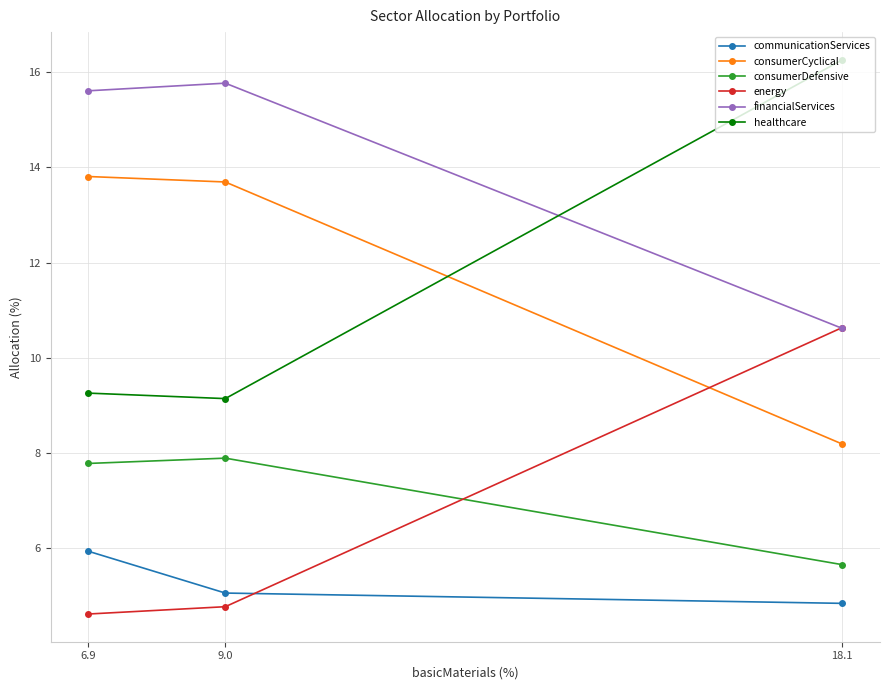

What is the sum of all communicationServices values?

15.8